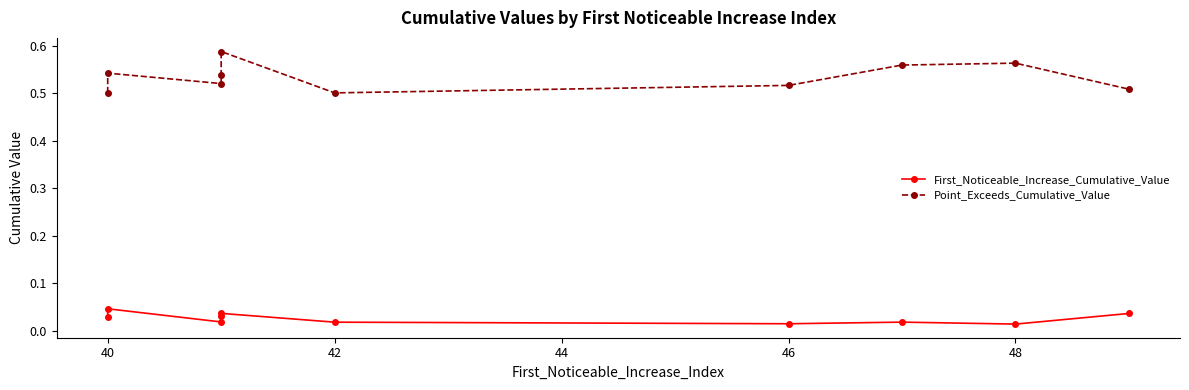

Reading left to right, what are all the values shown in this chart?

First_Noticeable_Increase_Cumulative_Value: 0.0	0.0	0.0	0.0	0.0	0.0	0.0	0.0	0.0	0.0
Point_Exceeds_Cumulative_Value: 0.5	0.5	0.5	0.5	0.6	0.5	0.5	0.6	0.6	0.5